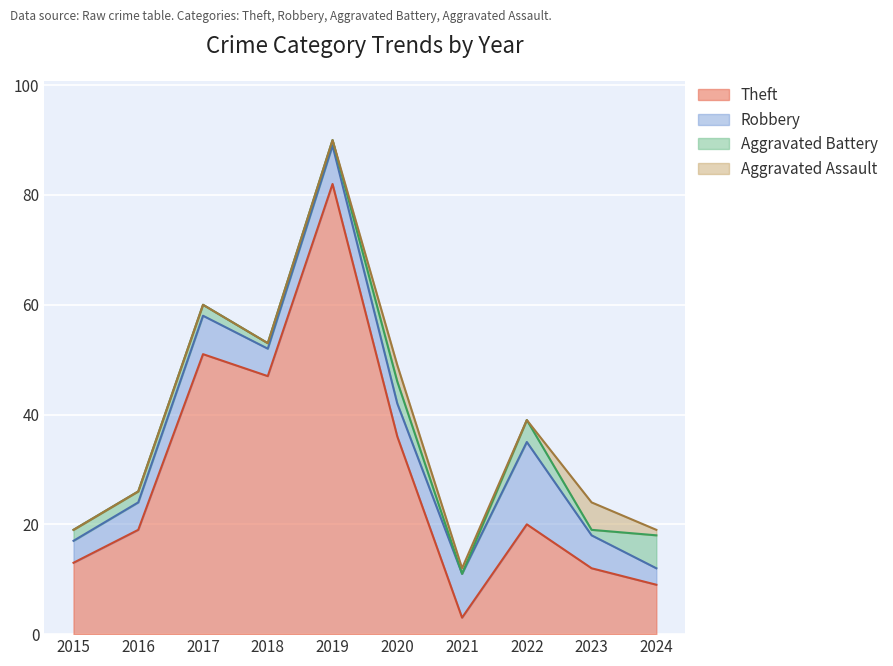

Which series has the largest total across all categories?

Theft